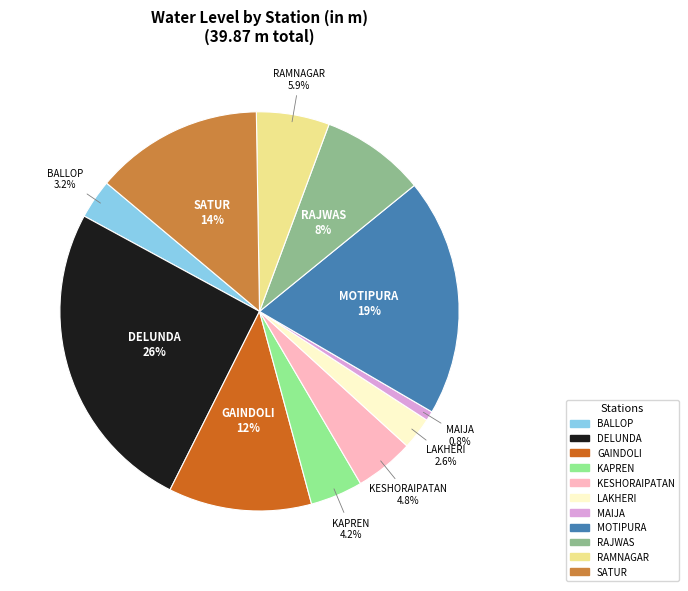

Between KESHORAIPATAN and RAMNAGAR, which is larger?

RAMNAGAR